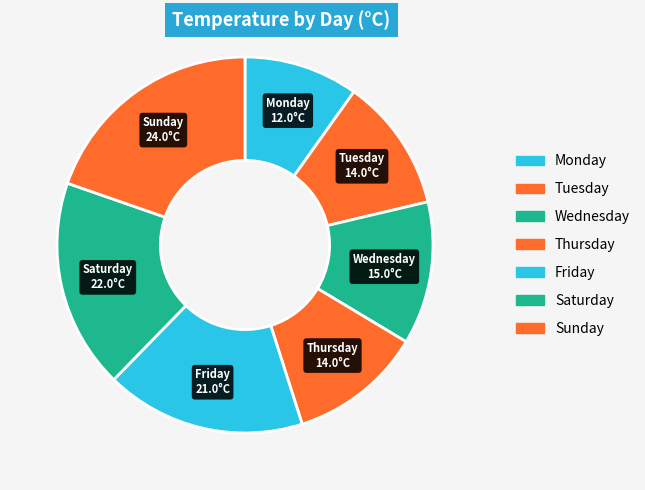

True or false: Thursday accounts for 1% of the total.

False